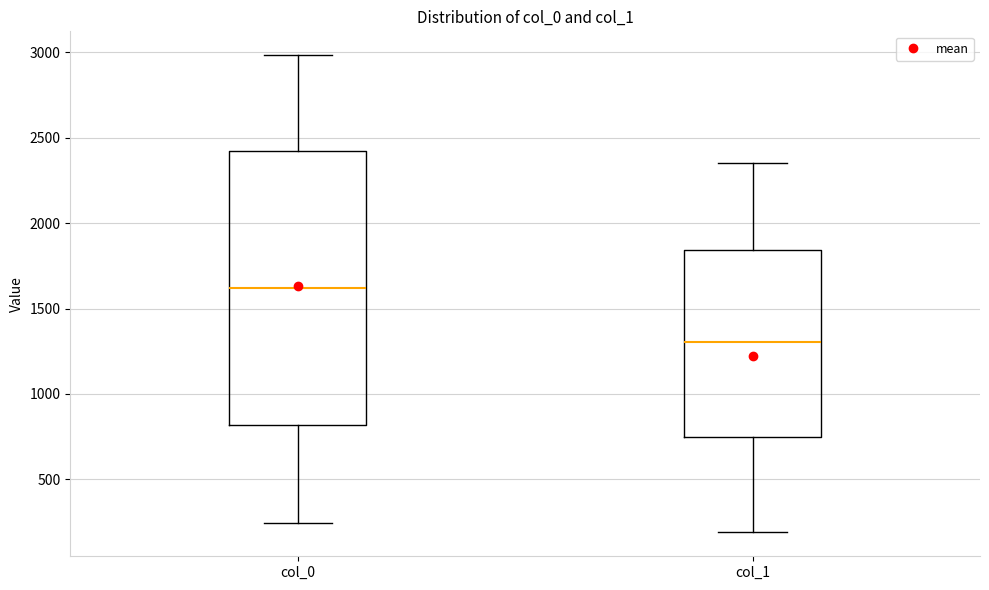

Comparing the boxes themselves (not the whiskers), which one is the tallest?

col_0